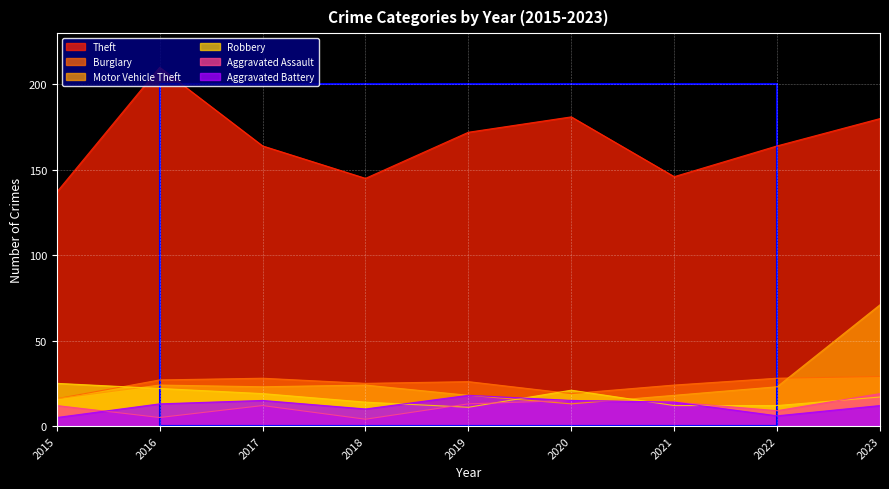

What is the maximum value for Motor Vehicle Theft?

71